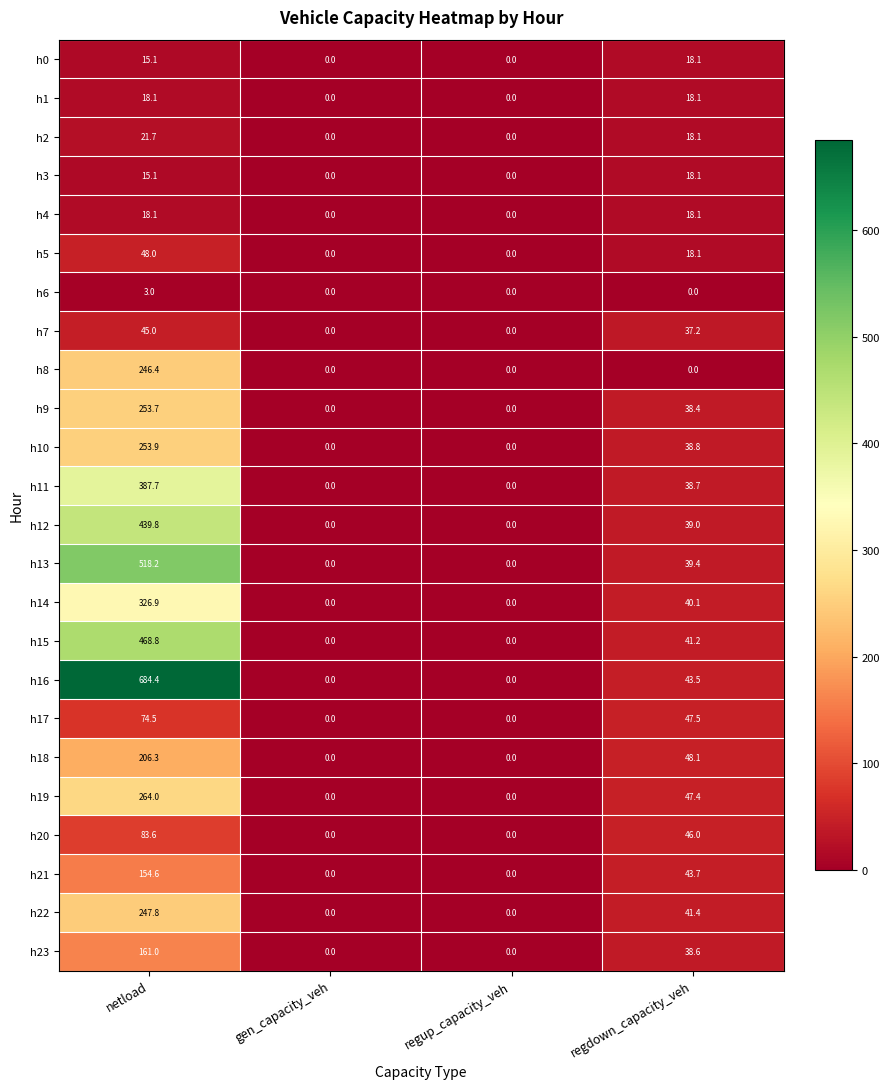

The value of h23 at regdown_capacity_veh is 69.5. True or false?

False